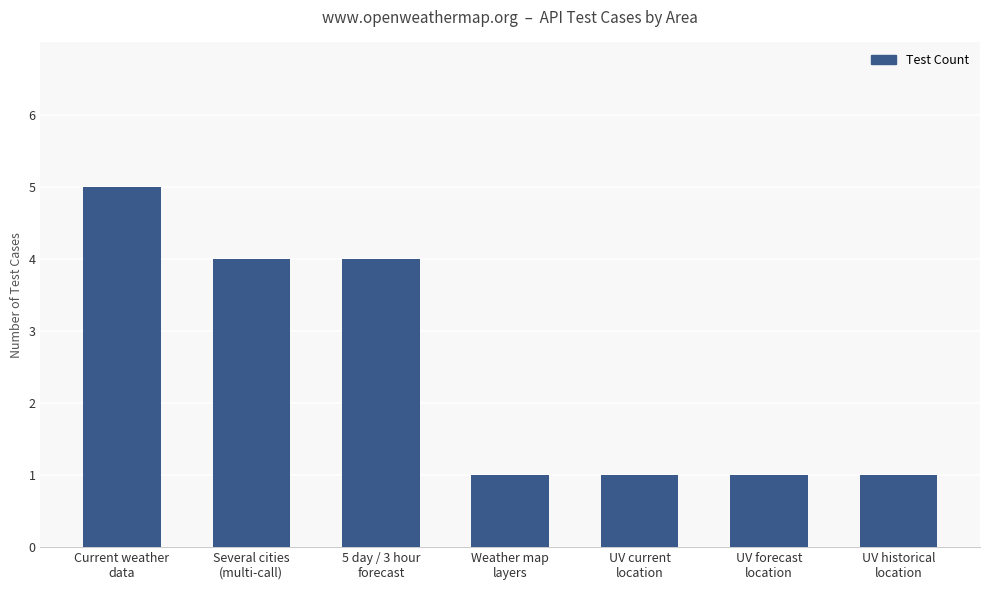

Are the bars horizontal?

No